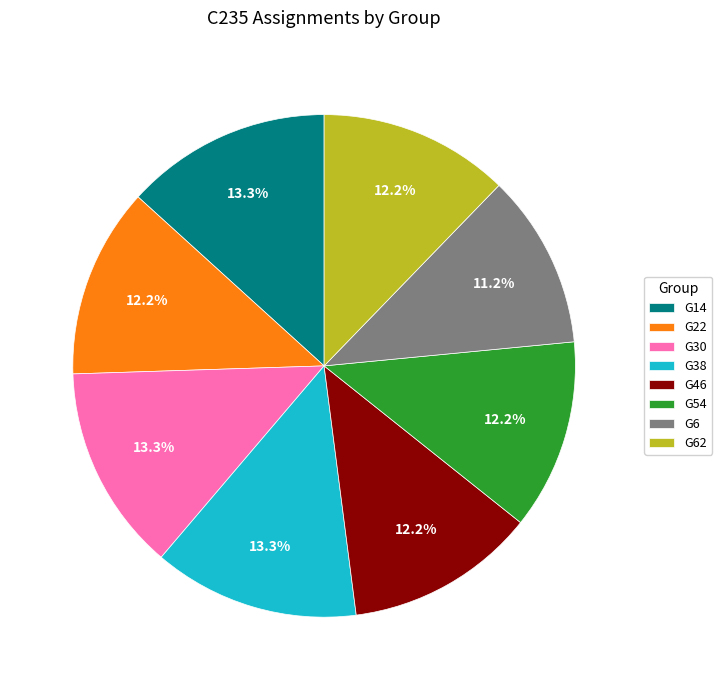

To the nearest percent, what is the difference between the largest and smallest slice percentages?

2%